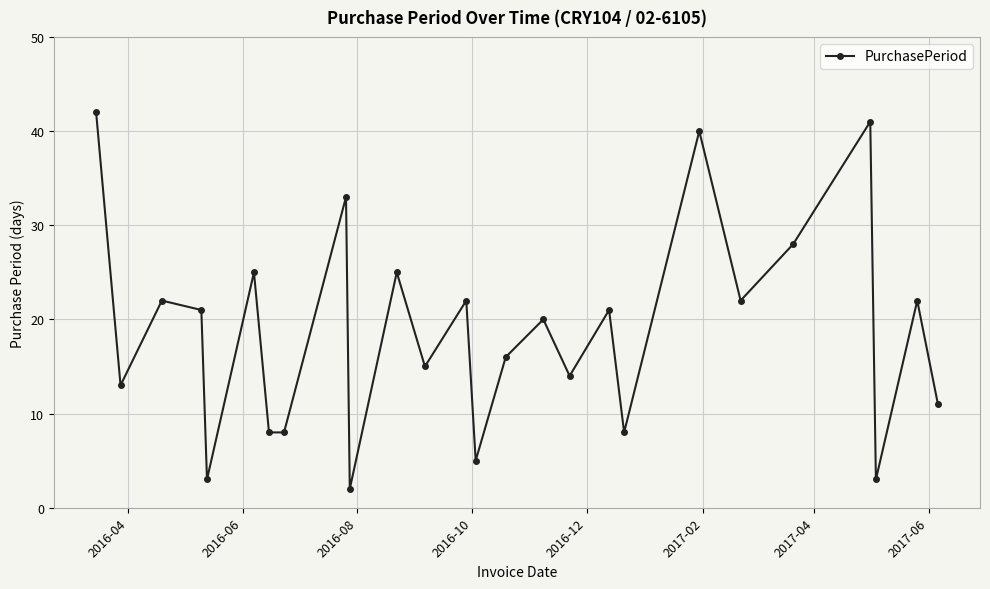

What is the greatest value displayed?

42